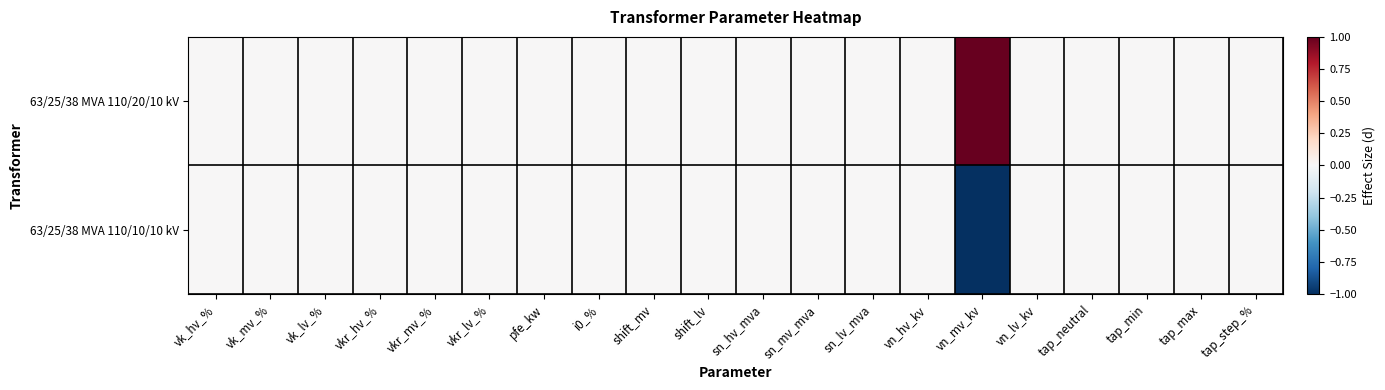

How many categories are shown in the chart?

20